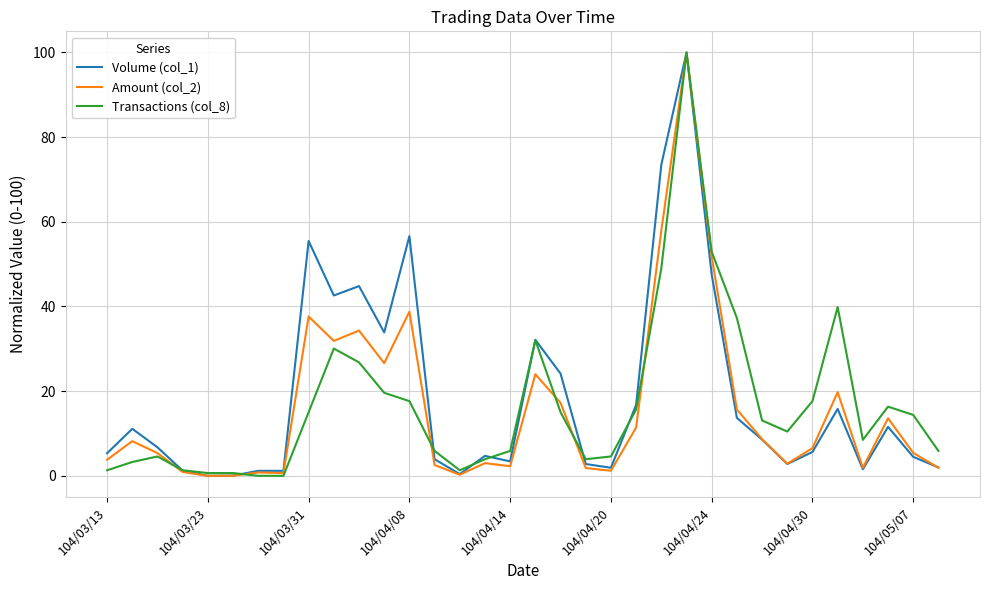

What are all the series names shown in the legend?

Volume (col_1), Amount (col_2), Transactions (col_8)